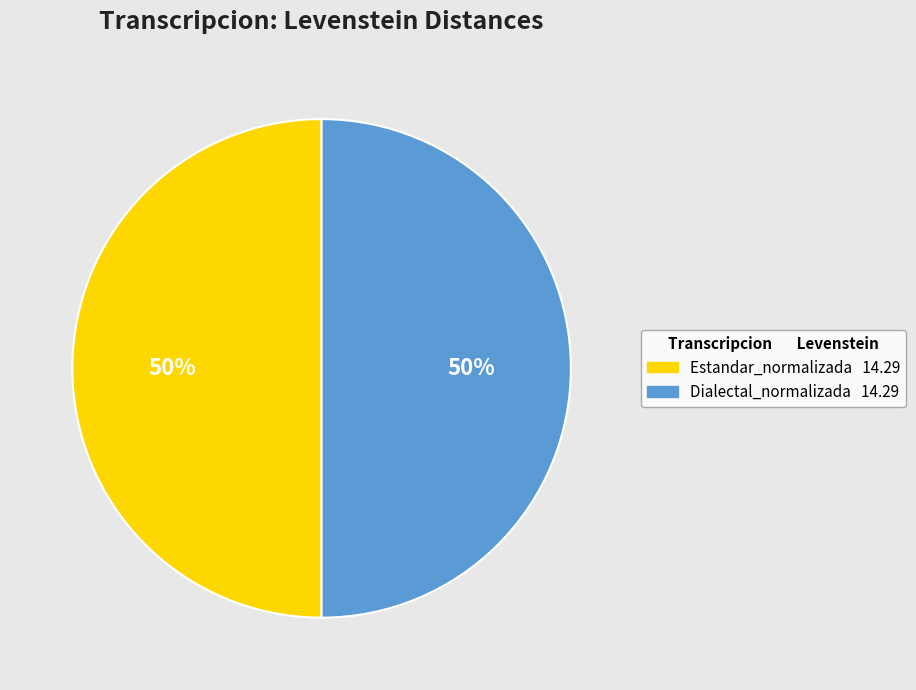

To the nearest percent, what is the average slice percentage?

50%